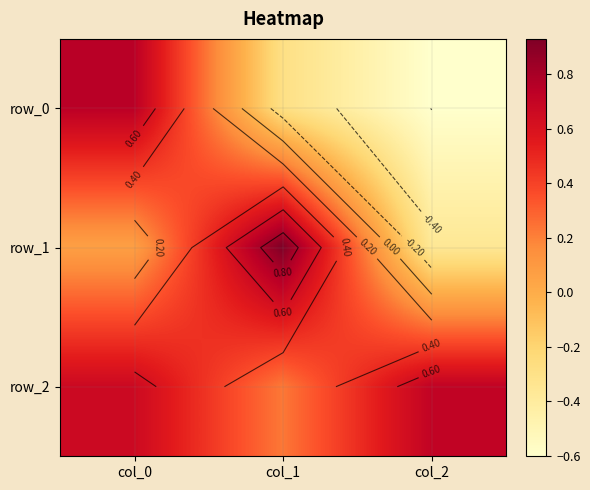

What is the highest value of the row_0 series?

0.7